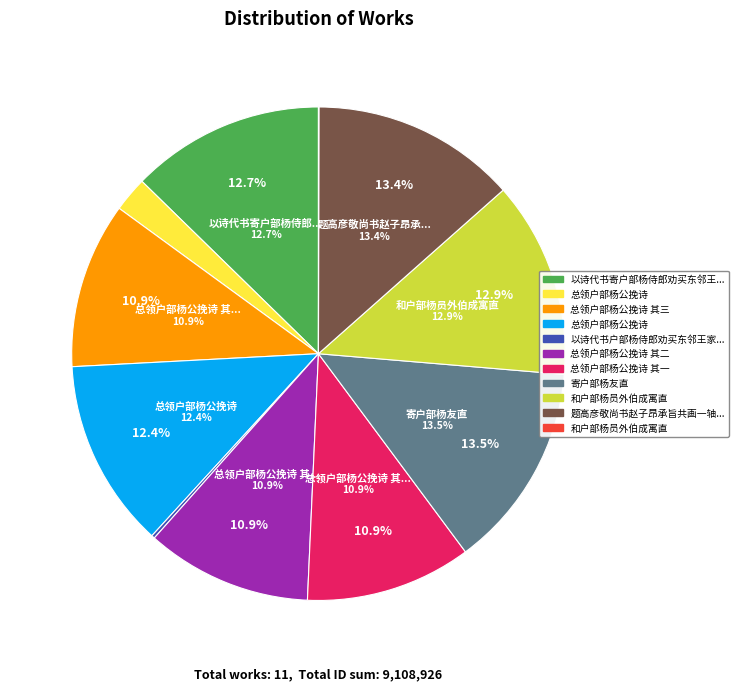

To the nearest percent, what portion does 题高彦敬尚书赵子昂承旨共画一轴为户部杨侍郎作 represent?

13%